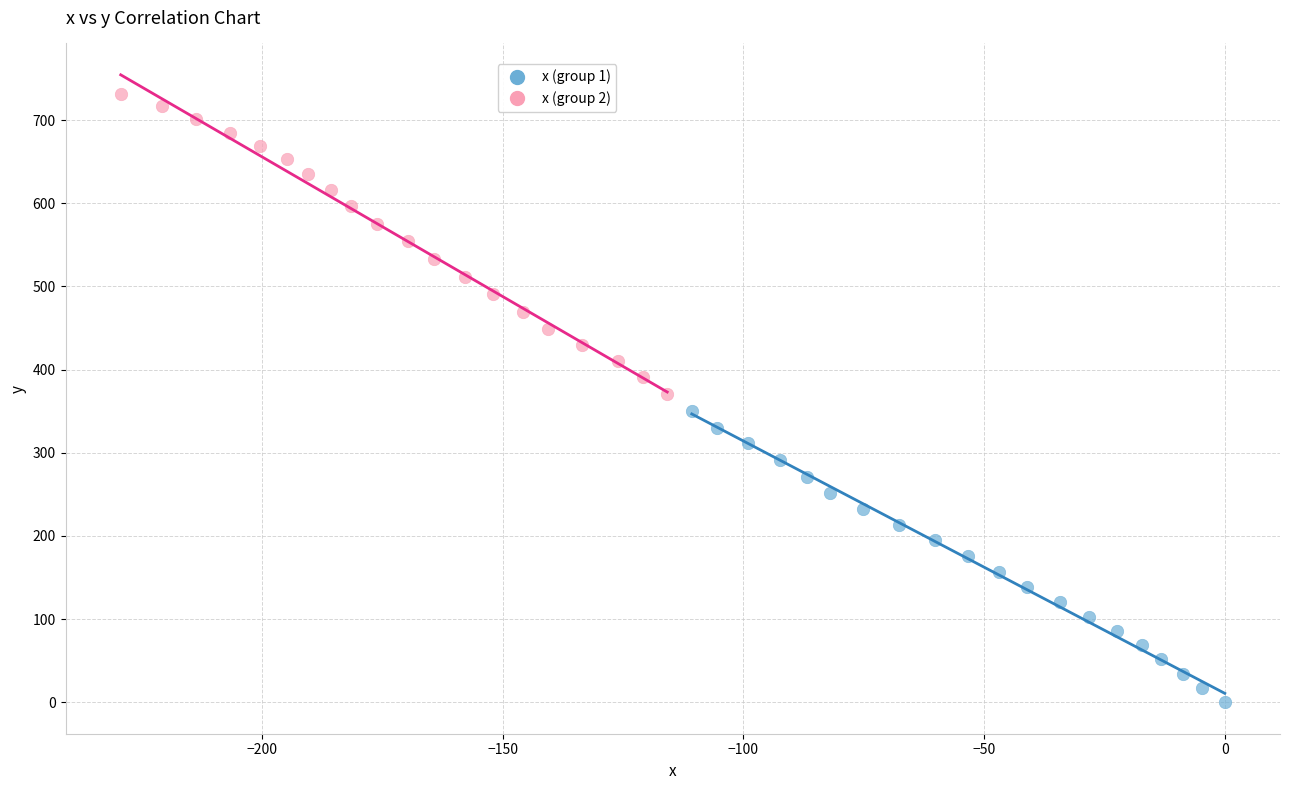

Which series has the largest Y range (max minus min)?

x (group 2)